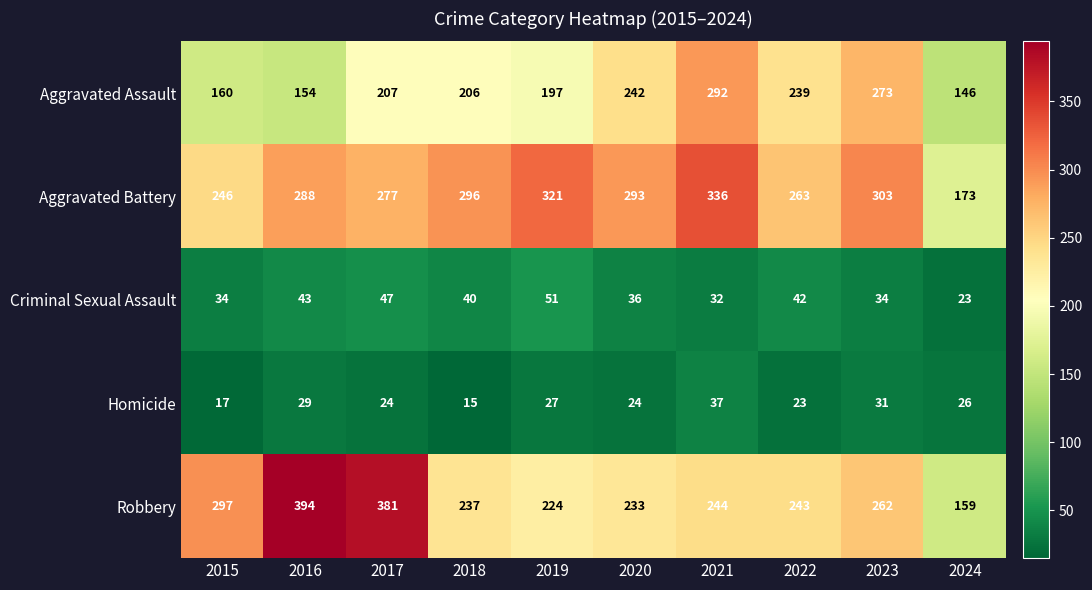

Which series has the widest spread of values?

Robbery